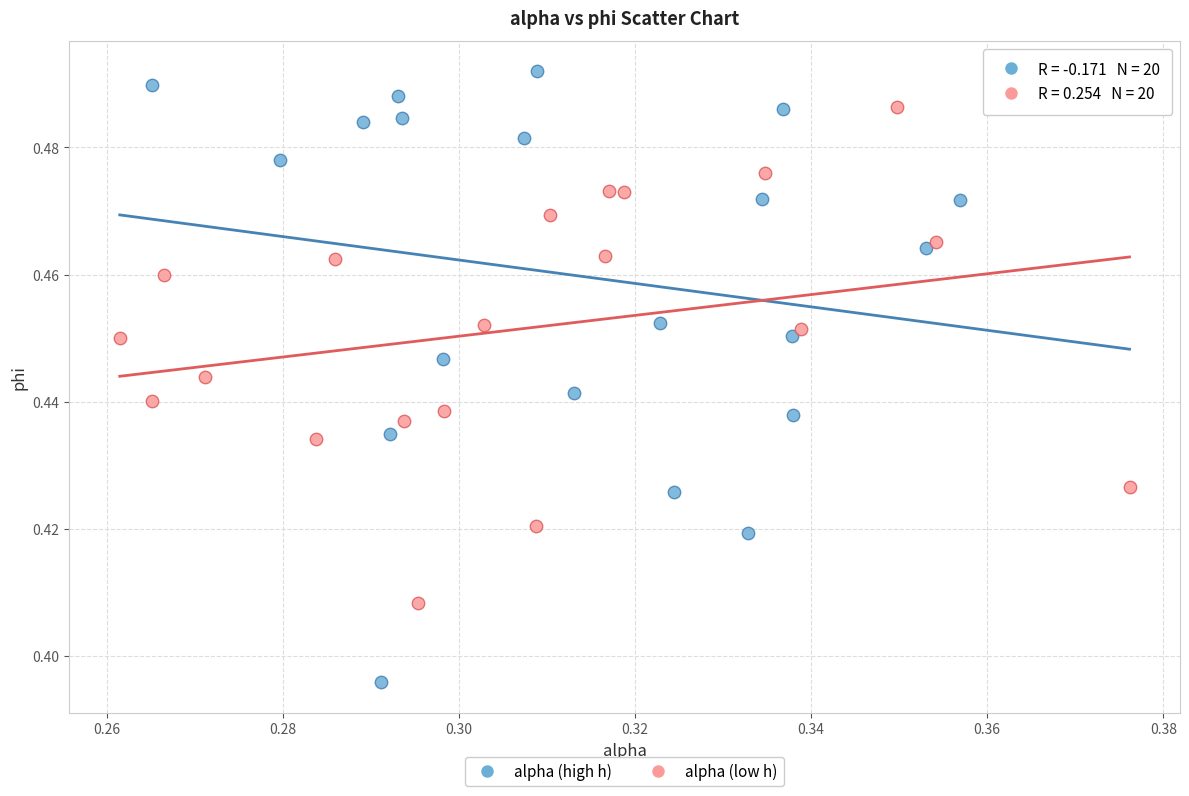

Which series reaches the maximum Y coordinate?

alpha (high h)